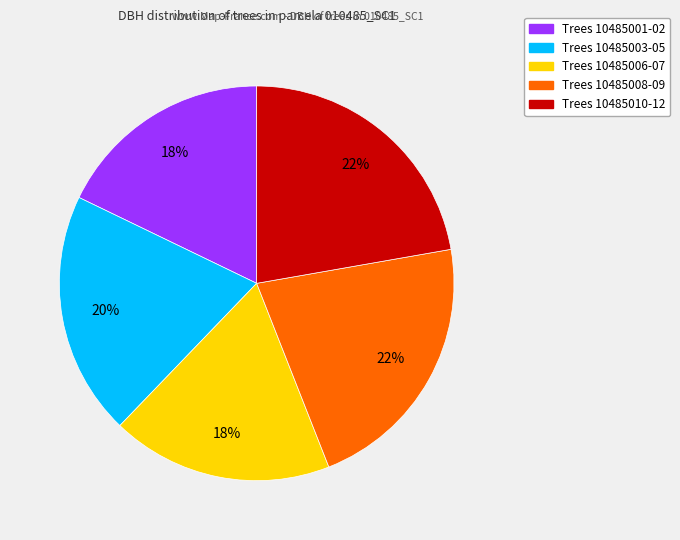

Does any single category account for the majority?

No